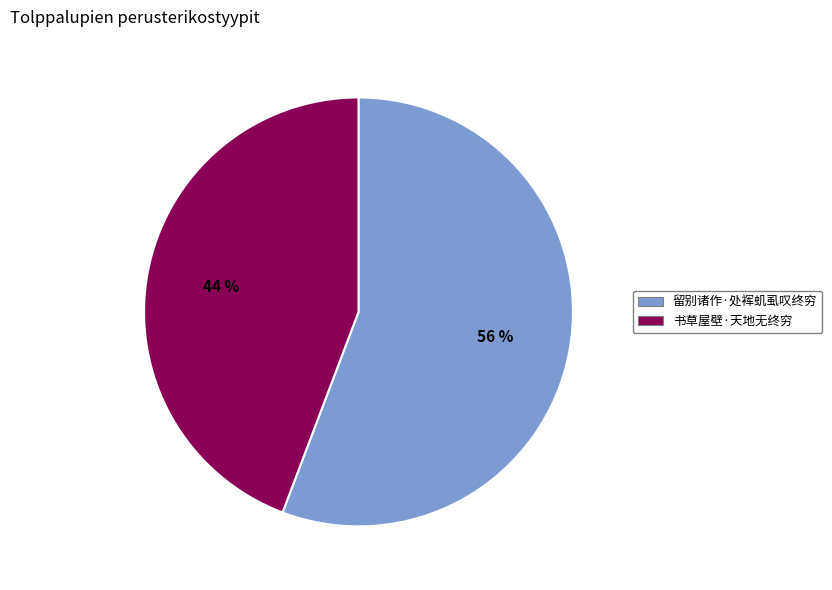

Approximately how many times larger is the value at 留别诸作·处裈虮虱叹终穷 compared to 书草屋壁·天地无终穷?

1.3